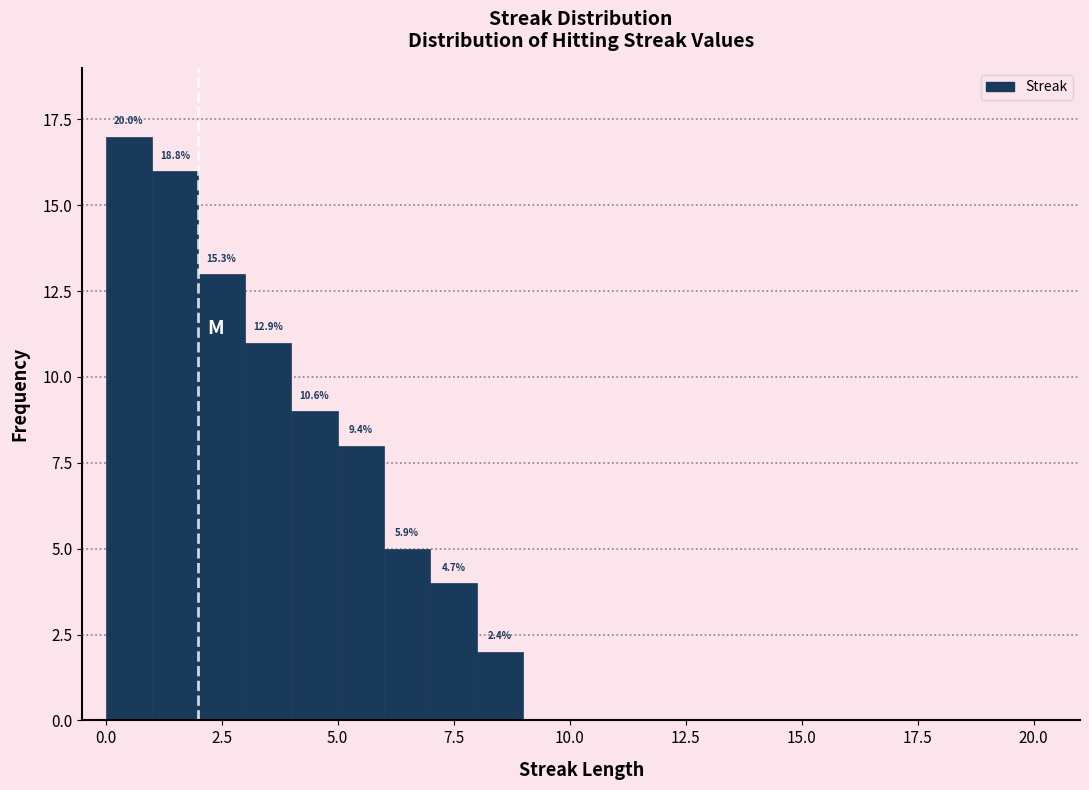

Around what value on the x-axis is the tallest bar? Give the approximate position of its centre, as read against the axis.

0.5